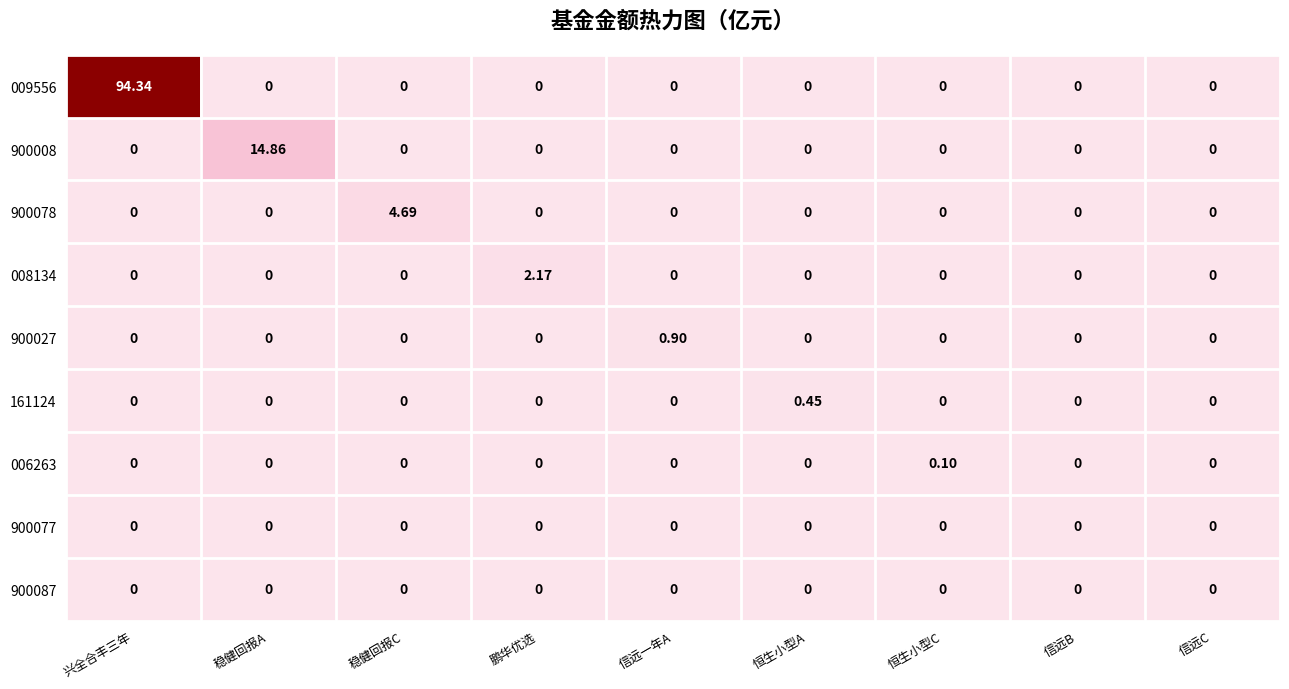

How many values in the 900078 series exceed 0?

1